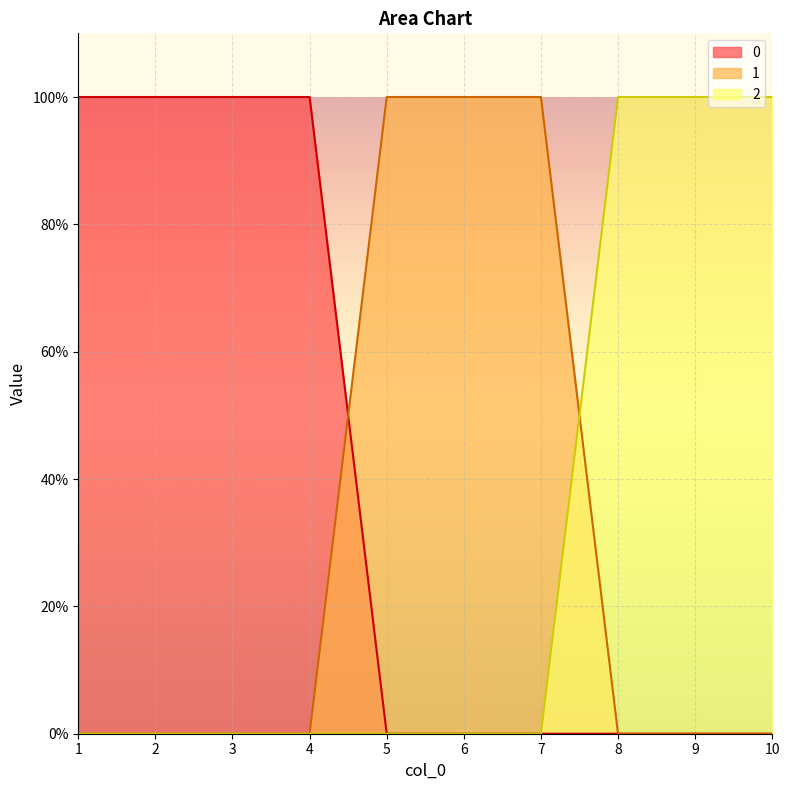

What are all the series names shown in the legend?

0, 1, 2